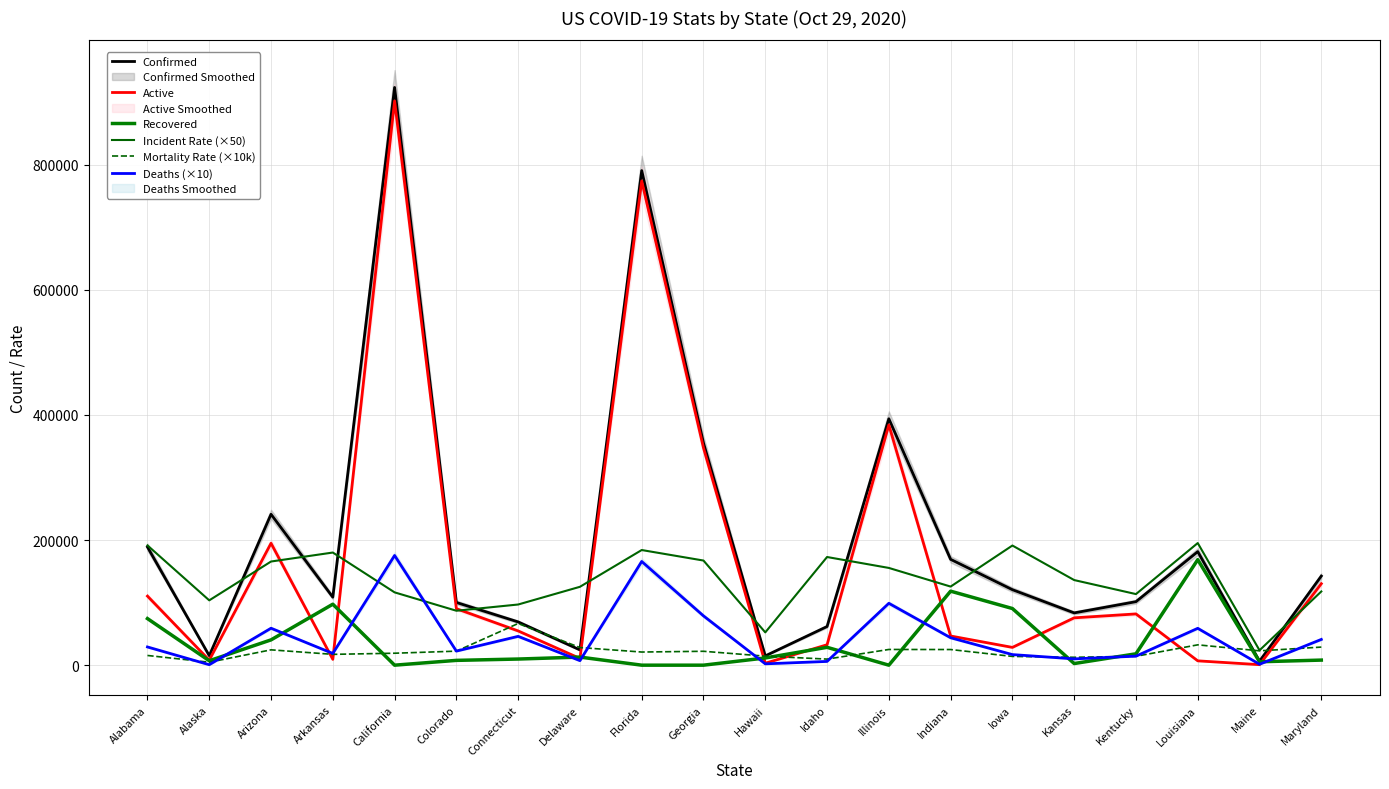

What is the label of the 16th point from the left?

Kansas